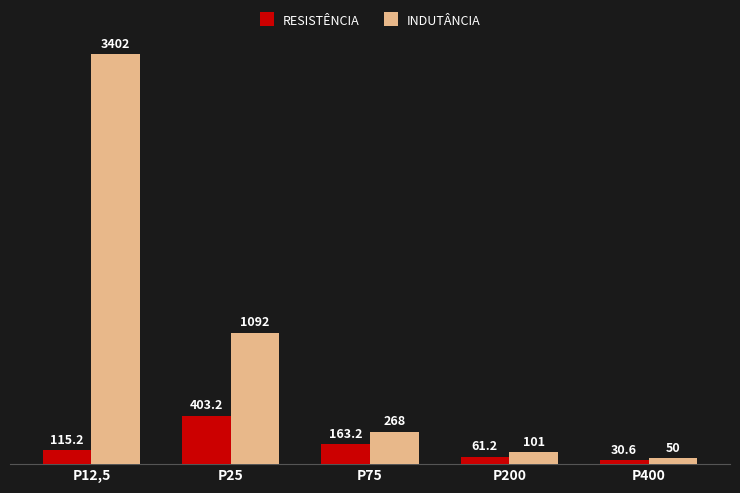

What is the total value across all series at P400?

80.6